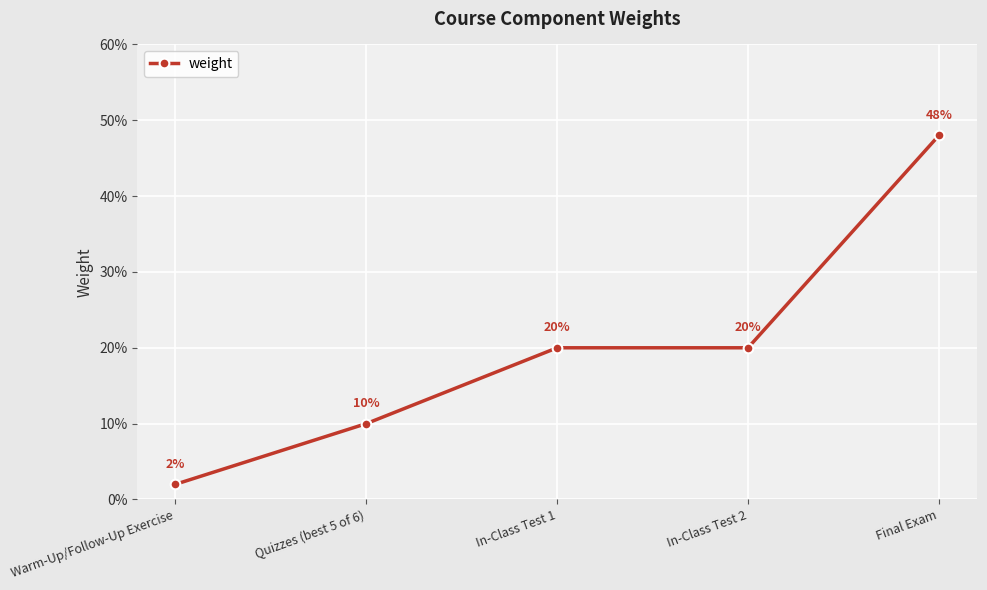

Which label corresponds to the largest value in the chart?

Final Exam